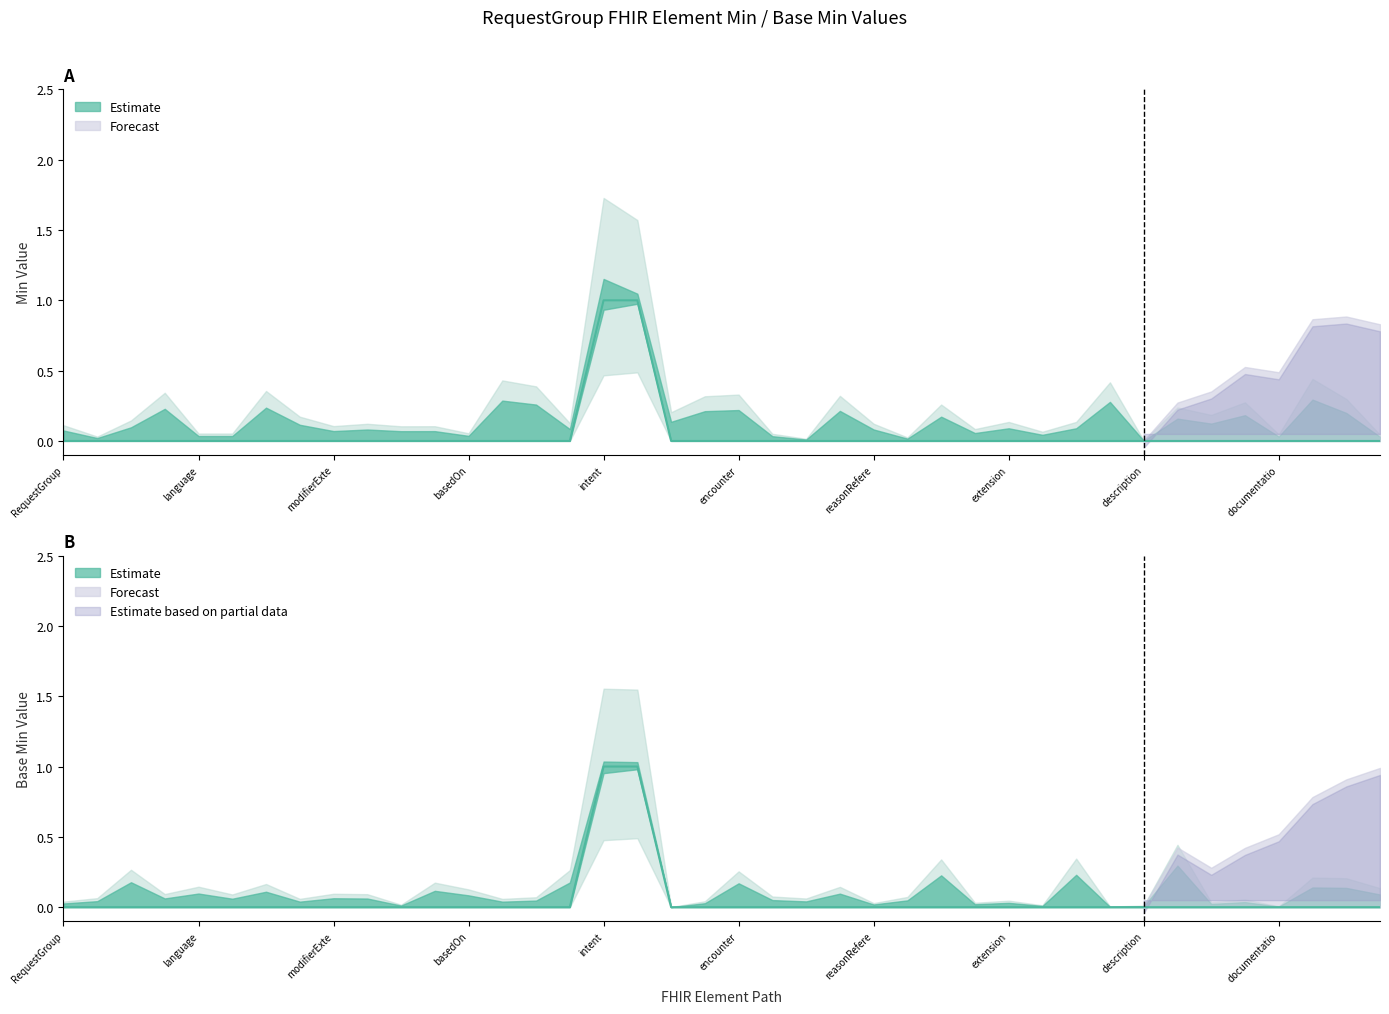

True or false: Base Min has a value of 0 at RequestGroup.reasonCode.

True